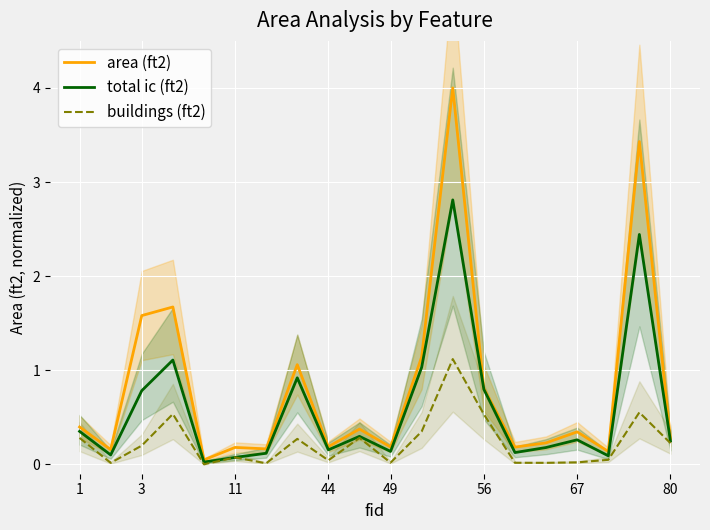

What is the maximum value for total ic (ft2)?

2.8